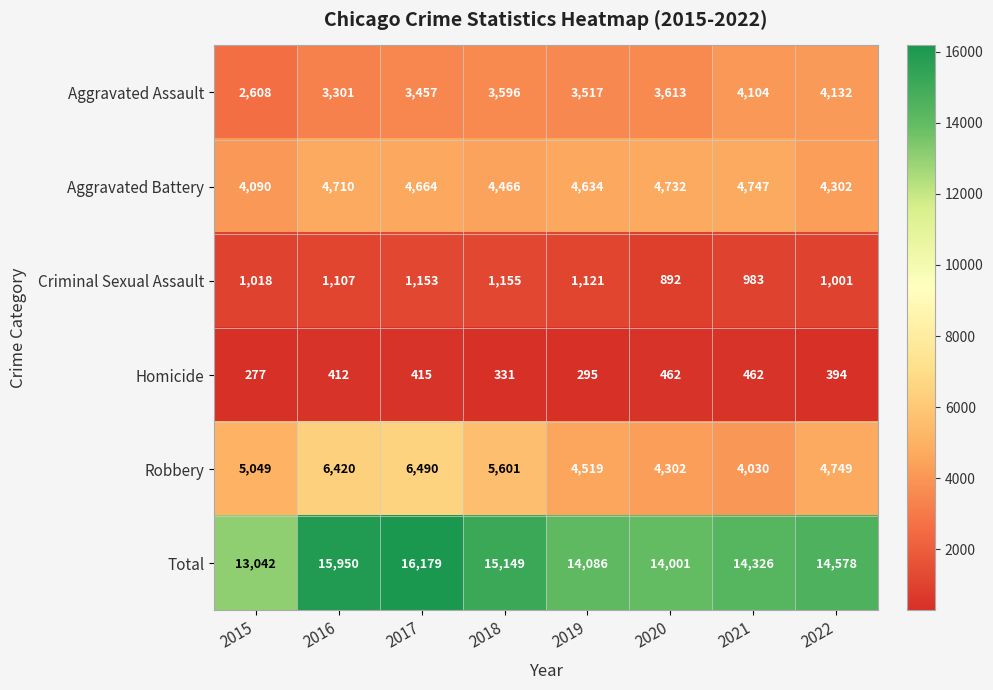

How many data points does each series have?

8